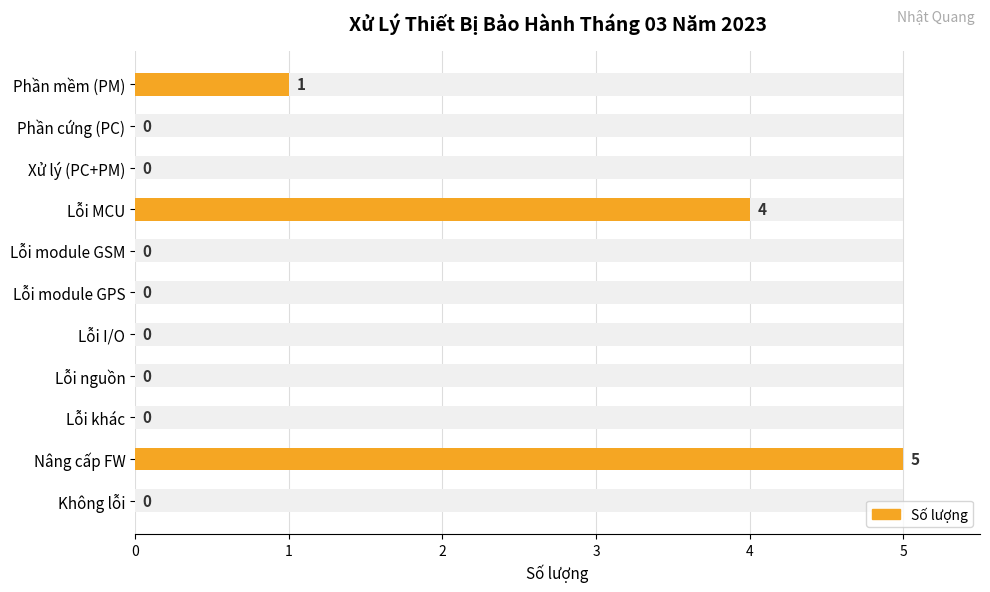

Between Lỗi khác and Nâng cấp FW, which is larger?

Nâng cấp FW